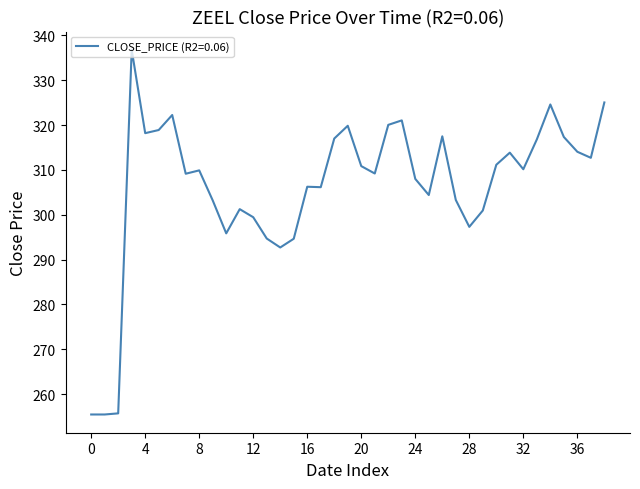

What is the maximum value shown in the chart?

336.8